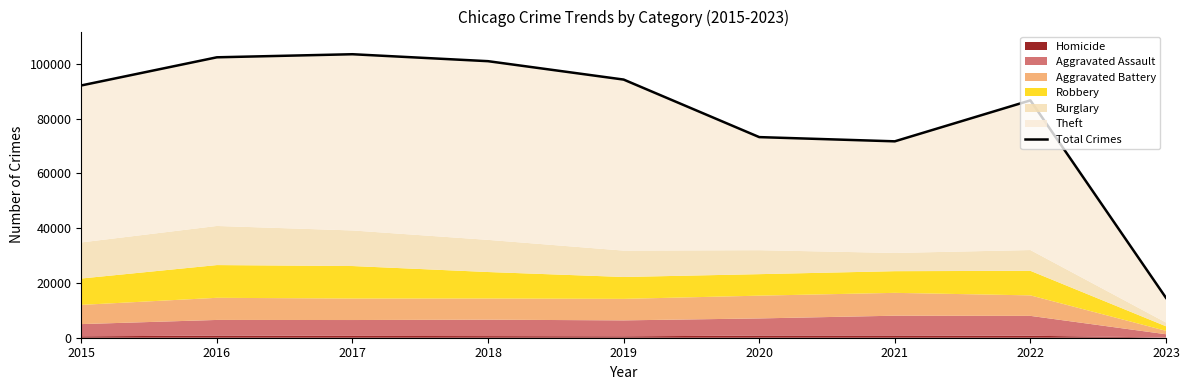

Which category has the lowest value across all series?

2023